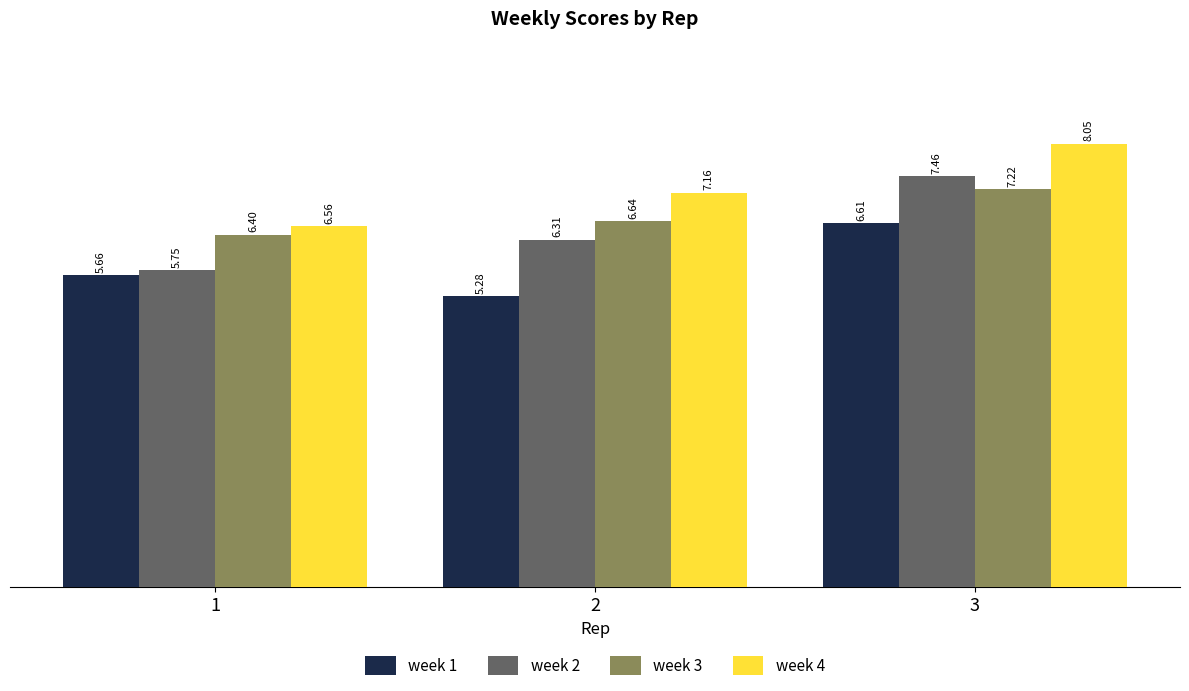

Count the number of data series in this chart.

4